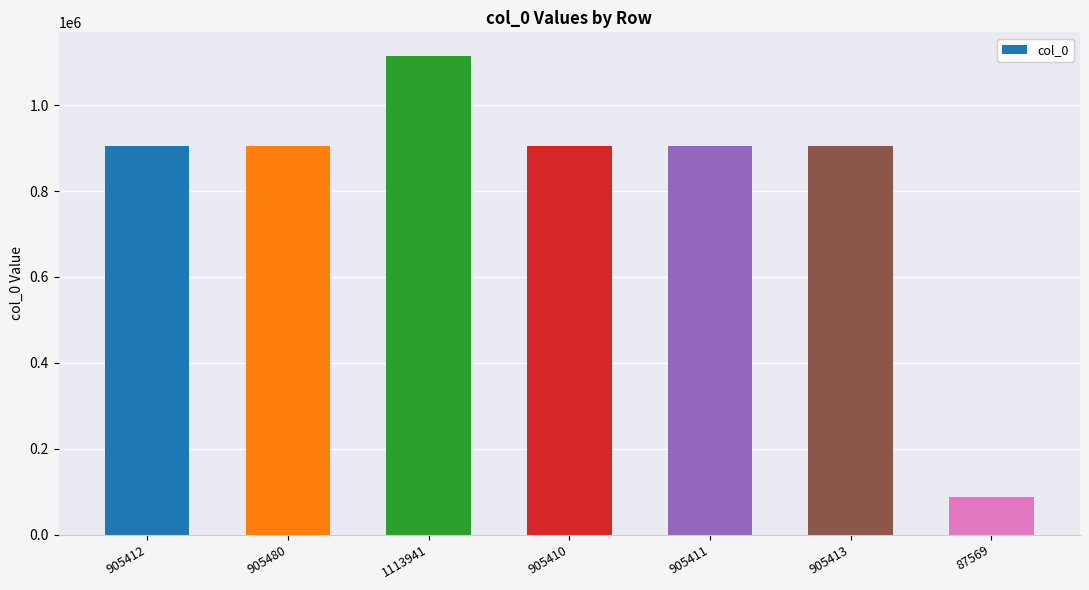

Which label corresponds to the largest value in the chart?

1113941